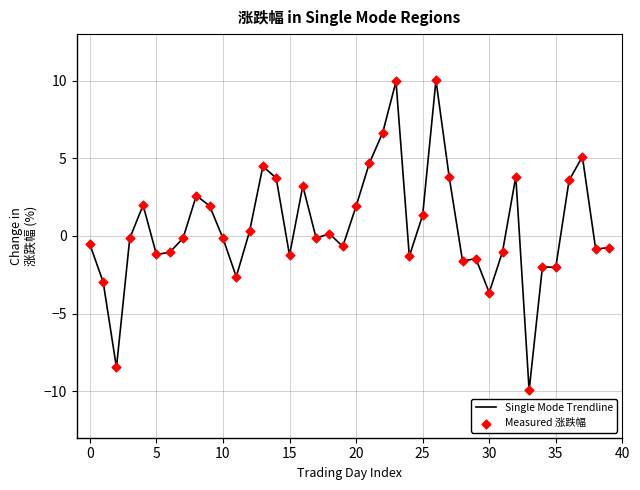

What is the smallest value displayed?

-9.9